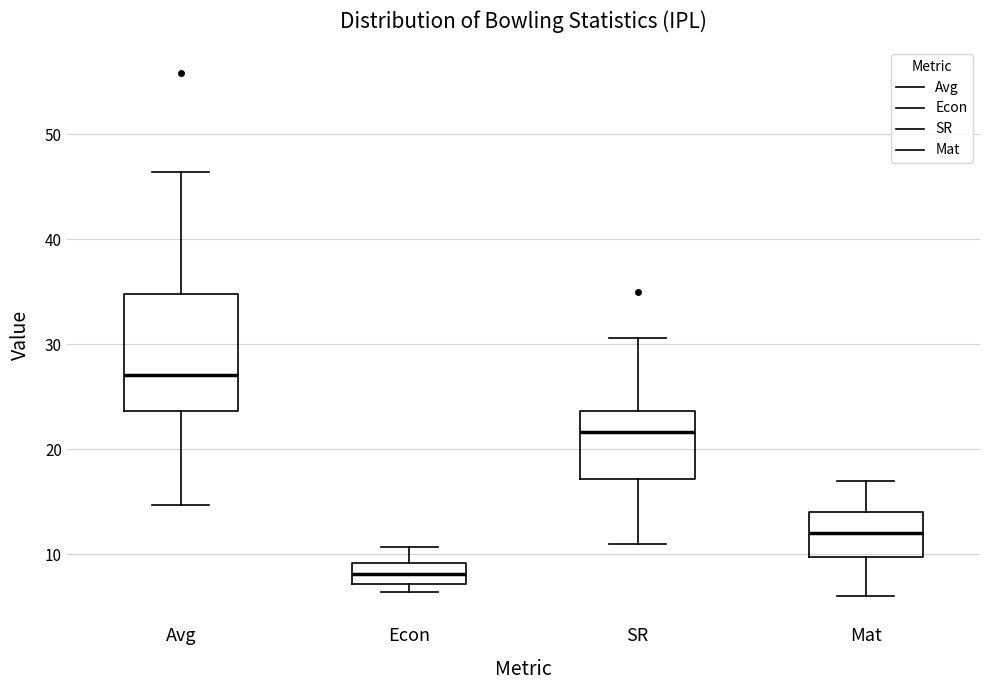

Reading left to right, read every box against the y-axis: the position of its median line, the range the box covers, and the ends of its whiskers. The values are not printed on the chart, so give them approximately, as read against the axis.

Avg: median 27, box 24 to 35, whiskers 15 to 46
Econ: median 8, box 7 to 9, whiskers 6 to 11
SR: median 22, box 17 to 24, whiskers 11 to 31
Mat: median 12, box 10 to 14, whiskers 6 to 17